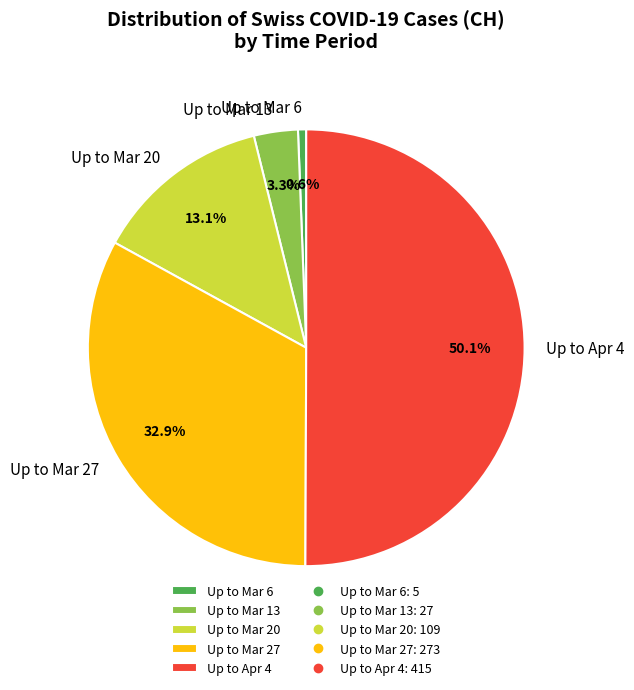

Which slice is the largest?

Up to Apr 4